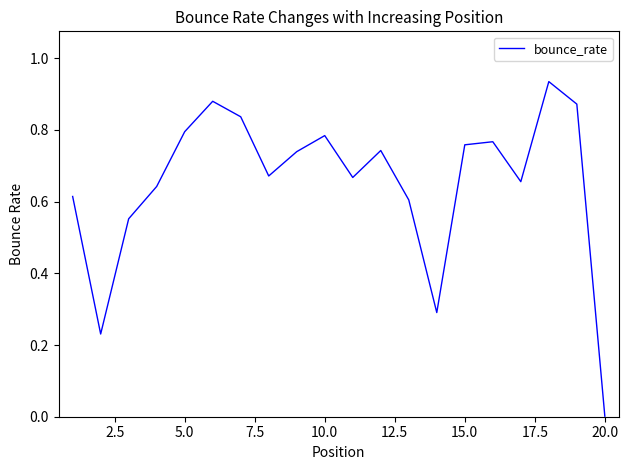

Does the chart have visible grid lines?

No